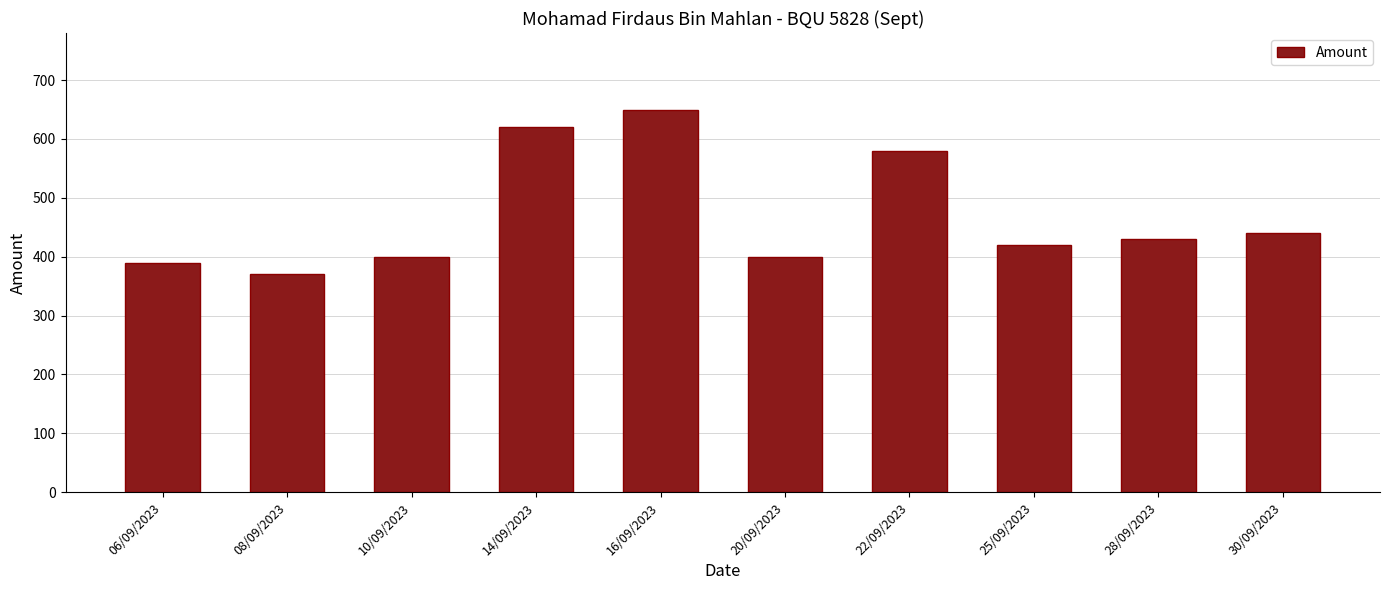

What is the label of the 1st bar from the left?

06/09/2023